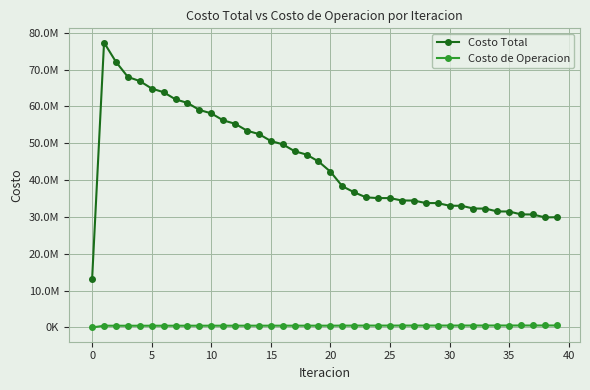

Which category has the highest value in the Costo de Operacion series?

38